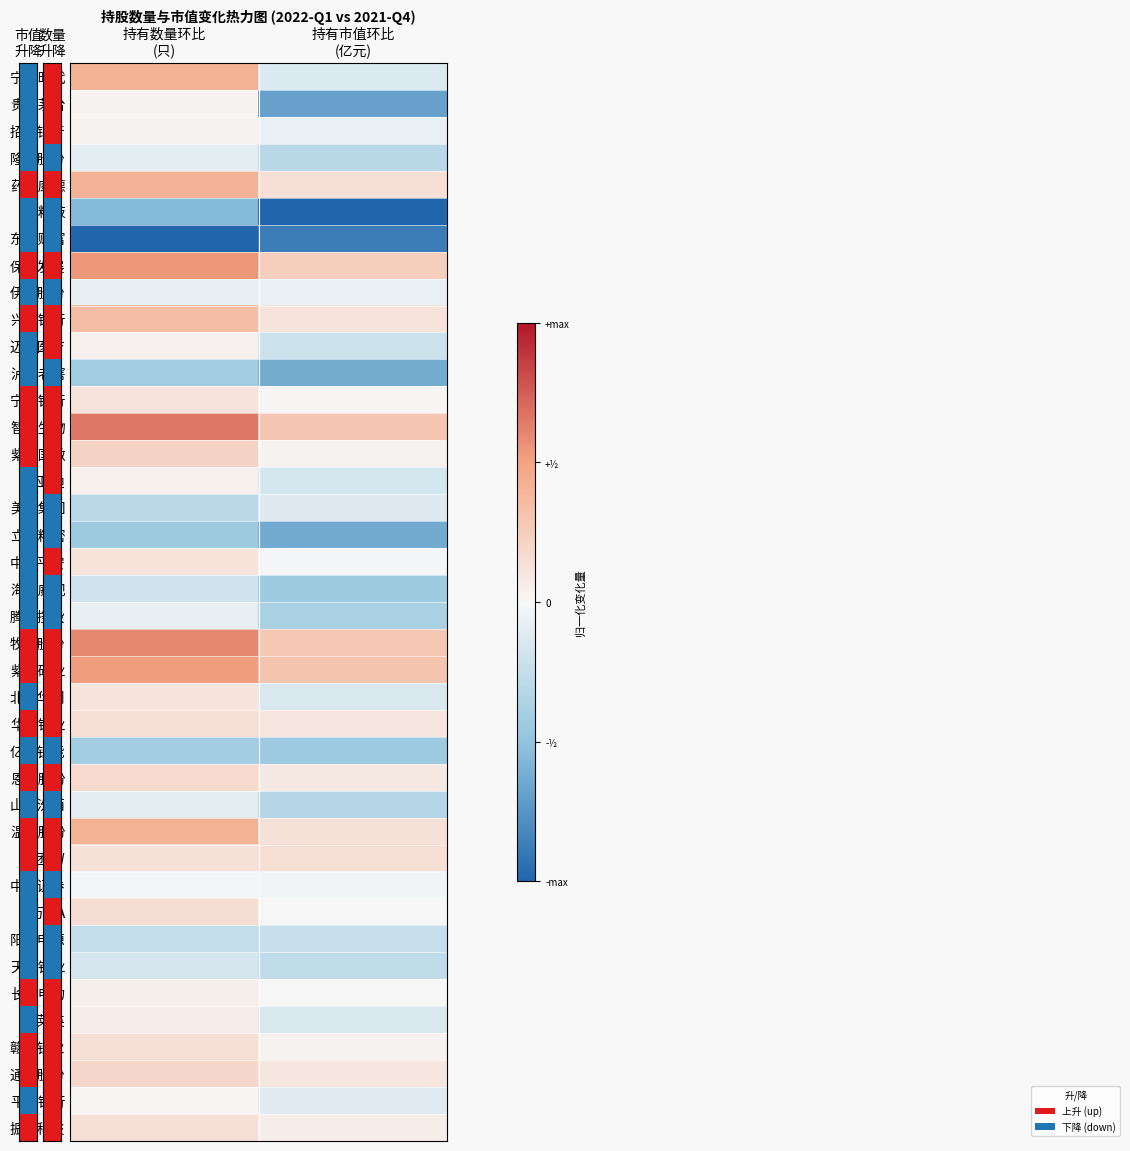

At 持有数量环比 (只), list the series in order from largest to smallest.

智飞生物, 牧原股份, 保利发展, 紫金矿业, 温氏股份, 宁德时代, 药明康德, 兴业银行, 紫光国微, 通威股份, 恩捷股份, 万科A, 华友钴业, 振华科技, 赣锋锂业, 美团-W, 中国平安, 宁波银行, 北方华创, 凯莱英, 长江电力, 比亚迪, 迈瑞医疗, 招商银行, 贵州茅台, 平安银行, 中信证券, 伊利股份, 腾讯控股, 隆基股份, 山西汾酒, 天齐锂业, 海康威视, 阳光电源, 美的集团, 亿纬锂能, 泸州老窖, 立讯精密, 五粮液, 东方财富